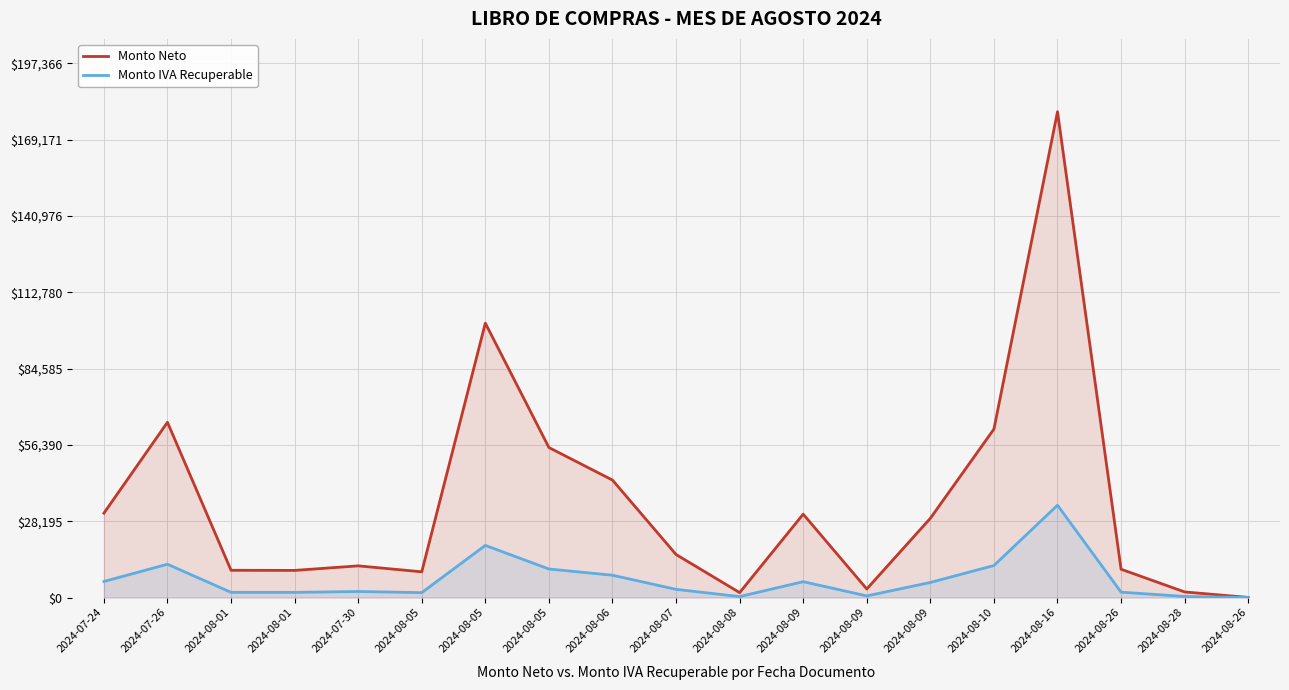

True or false: Monto IVA Recuperable and Monto Neto intersect in this chart.

False